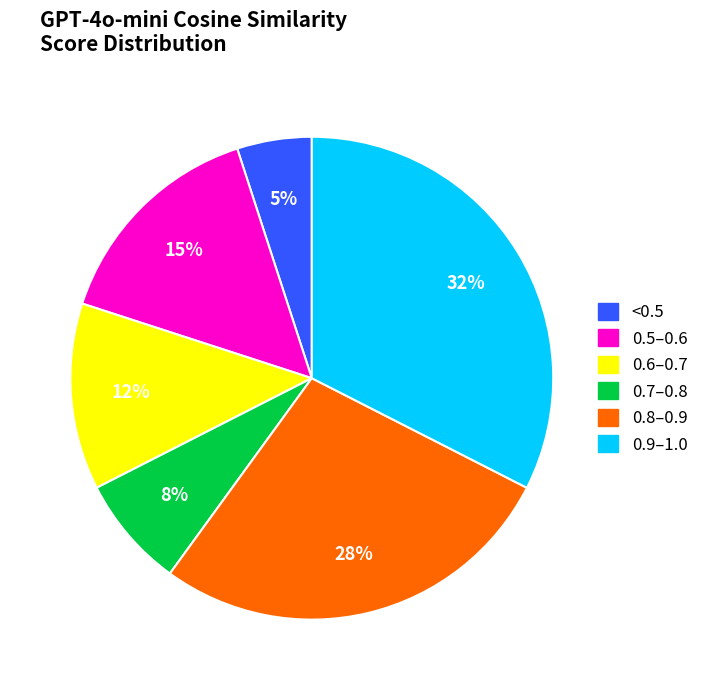

How many slices are in this pie chart?

6